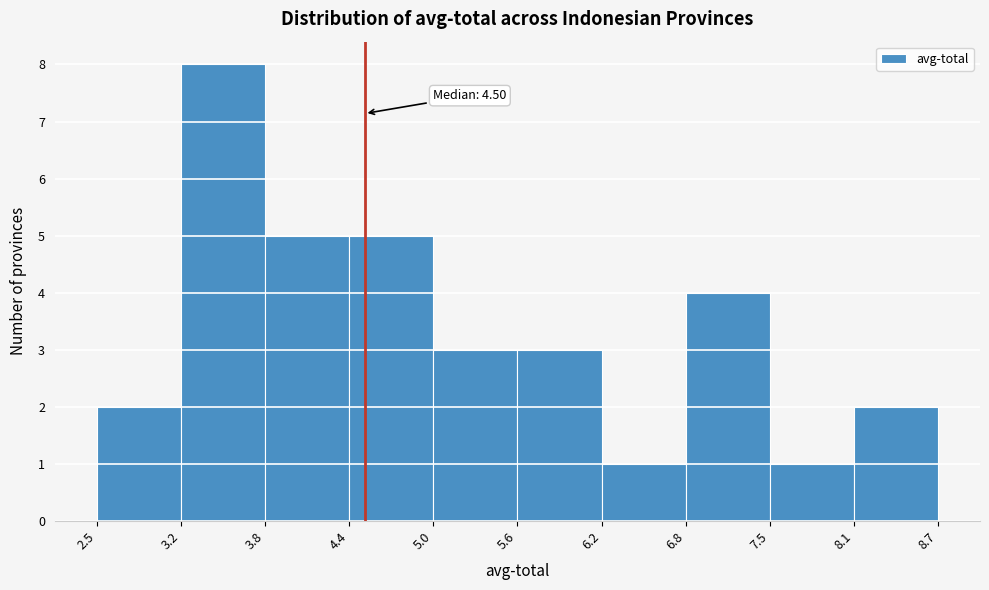

Which range on the x-axis has the tallest bar?

3.2 to 3.8